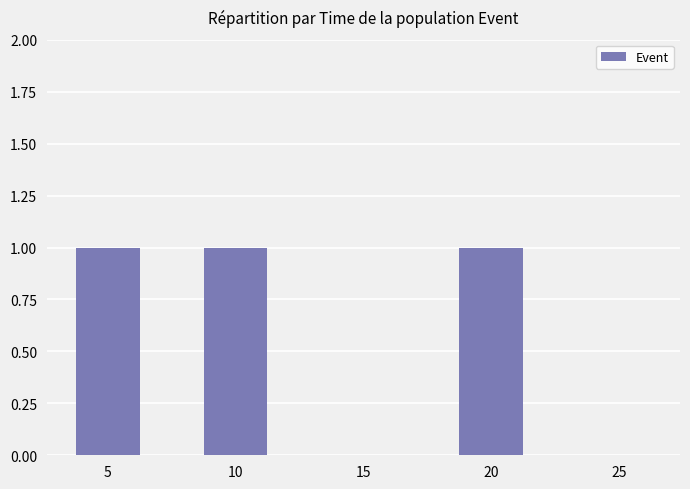

The chart shows a value of 0 at 15. True or false?

True